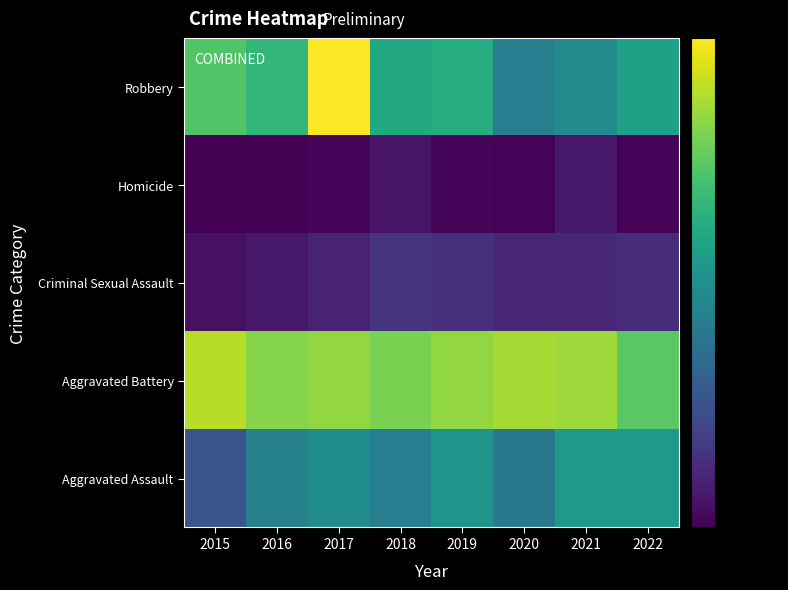

What is the difference between the highest and lowest values at 2019?

90